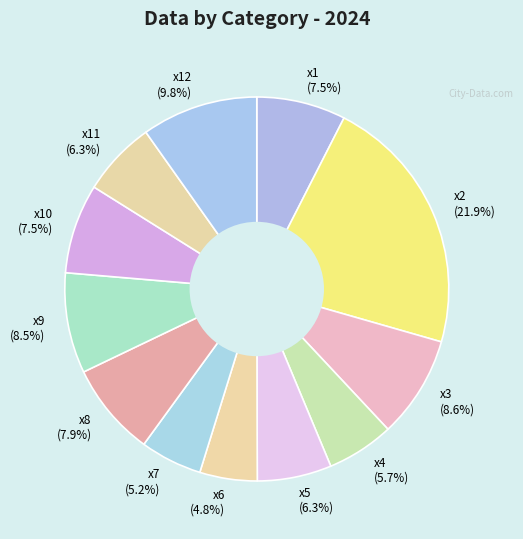

Combined, what portion of the pie is x4 (5.7%) and x11 (6.3%)?

12.0%